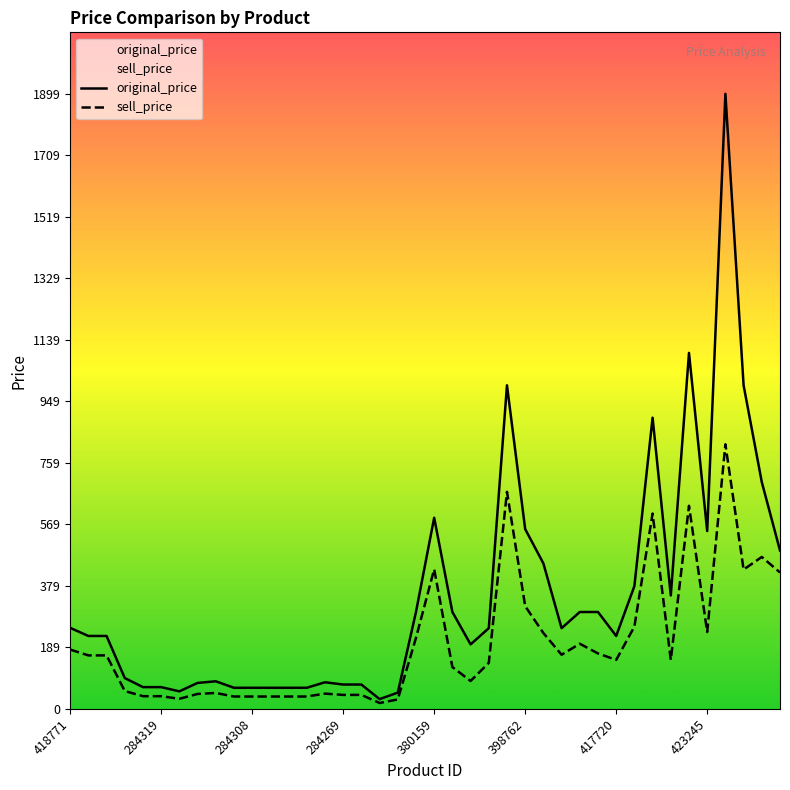

Which series changed the most between 12 and 22?

original_price